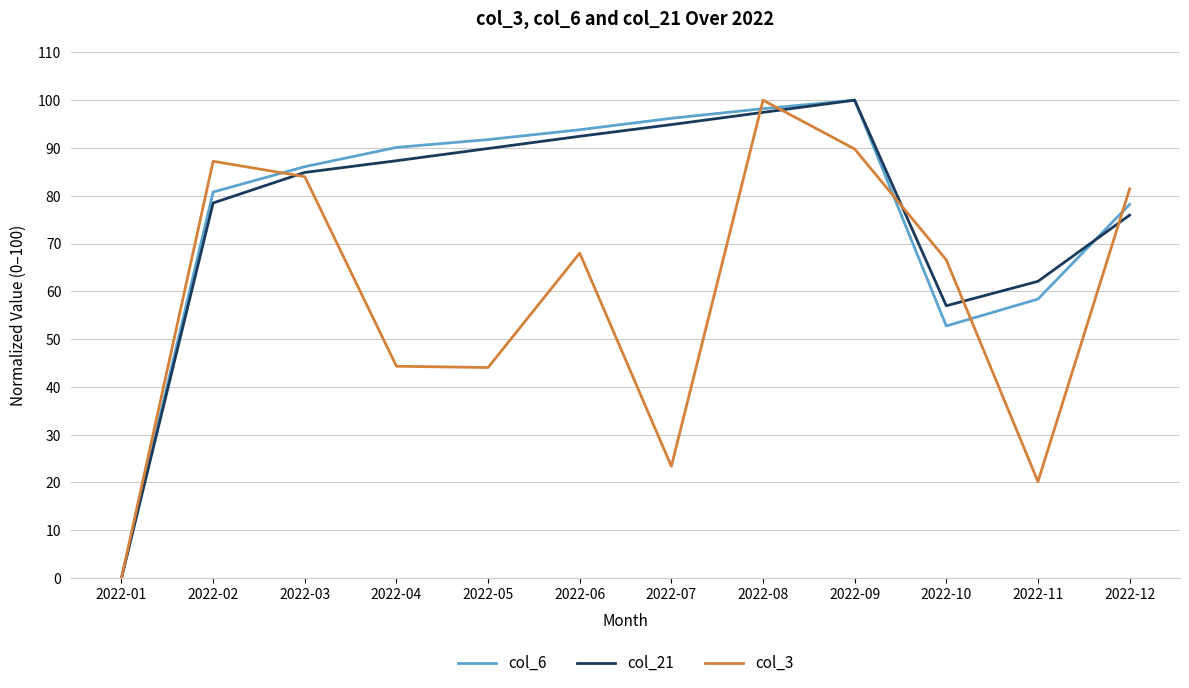

How many values in the col_21 series exceed 87?

6